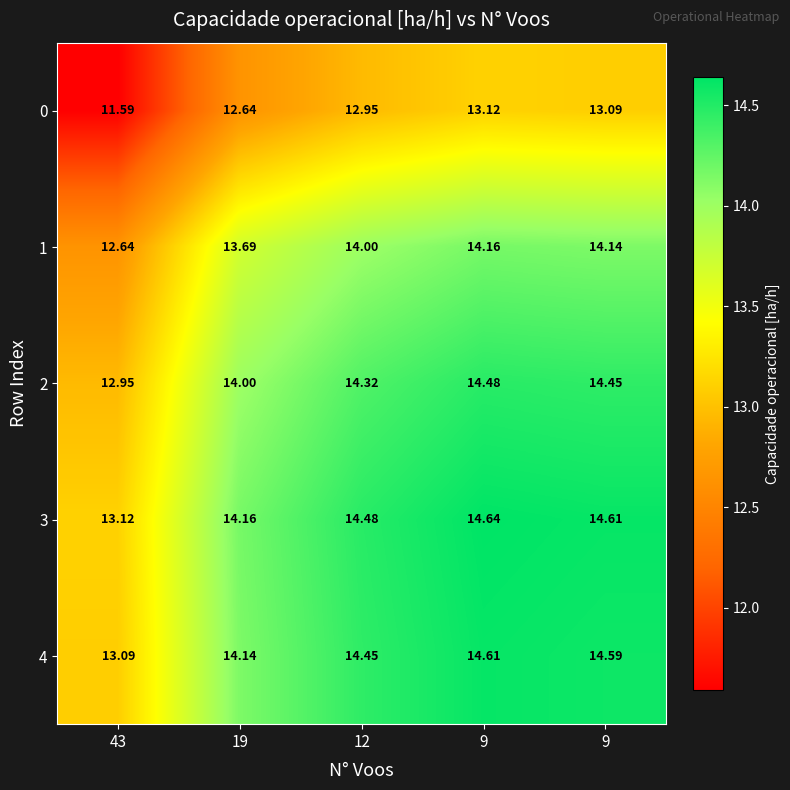

Reading left to right, list all the values displayed in this chart.

0: 43=11.6	19=12.6	12=12.9	9=13.1	9=13.1
1: 43=12.6	19=13.7	12=14.0	9=14.2	9=14.1
2: 43=12.9	19=14.0	12=14.3	9=14.5	9=14.4
3: 43=13.1	19=14.2	12=14.5	9=14.6	9=14.6
4: 43=13.1	19=14.1	12=14.4	9=14.6	9=14.6